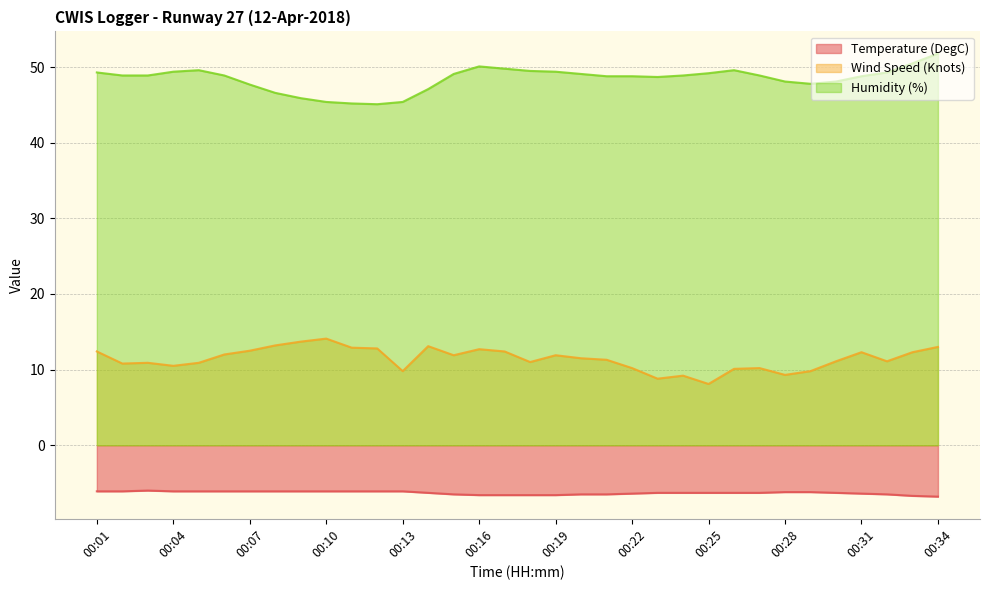

What is the difference between the Temperature (DegC) values at 00:32 and 00:27?

0.2